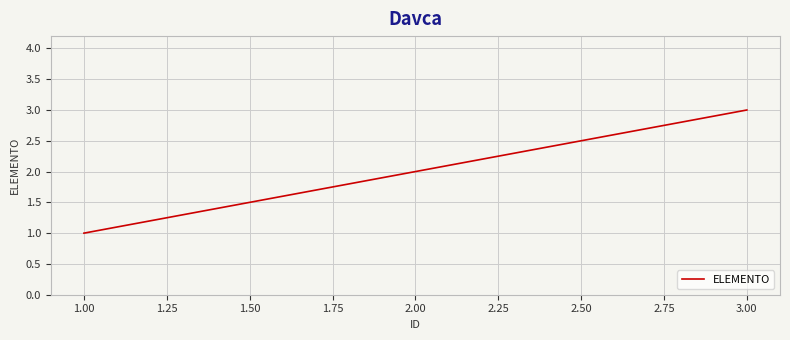

What is the greatest value displayed?

3